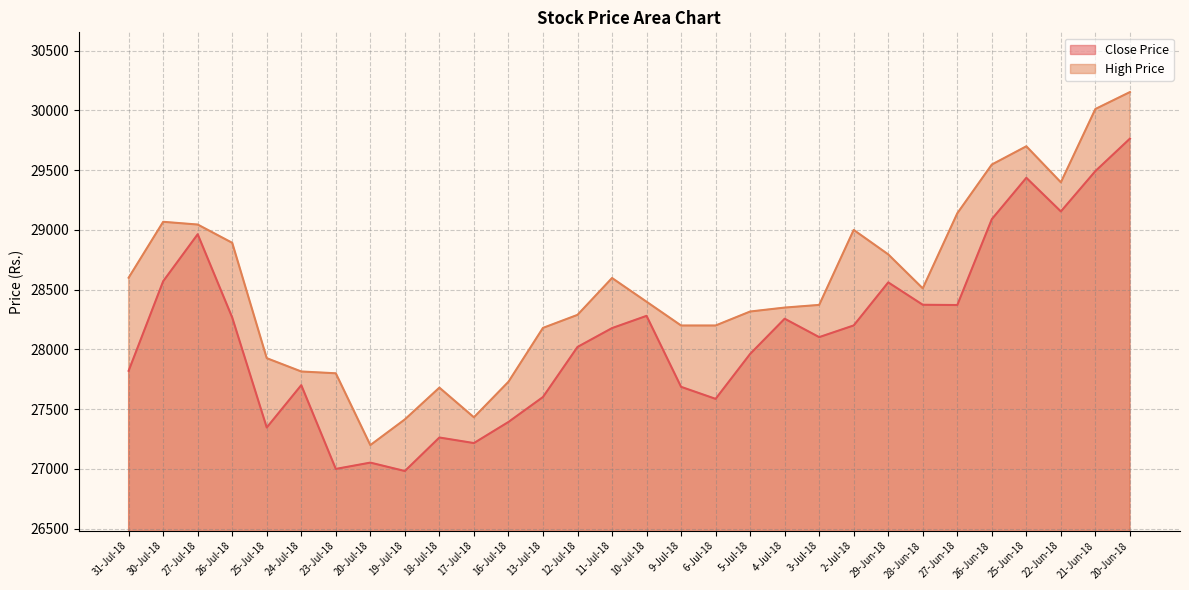

What is the label of the 17th point from the left?

9-Jul-18